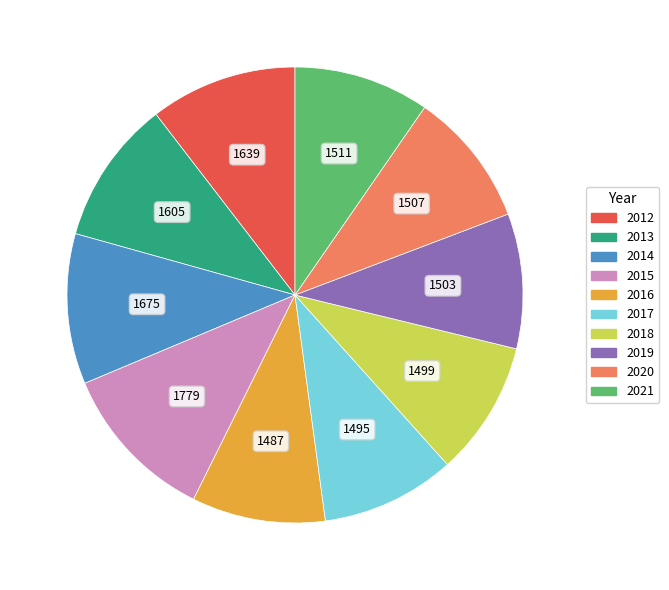

Which category has the biggest portion of the pie?

2015